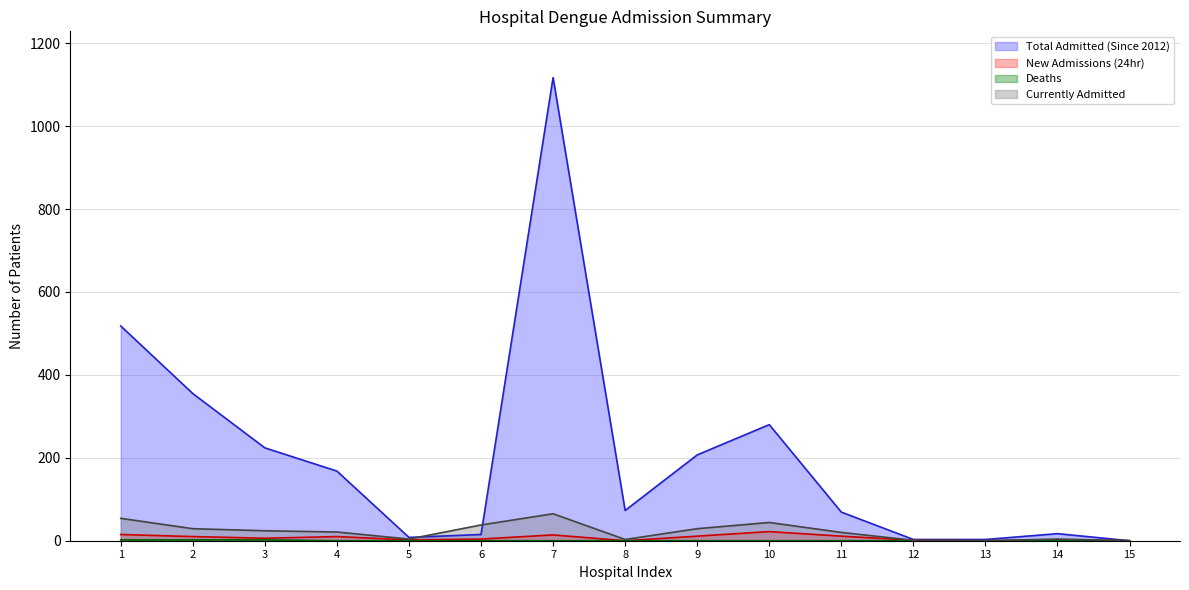

What is the difference between the maximum and second lowest values in the Deaths series?

2